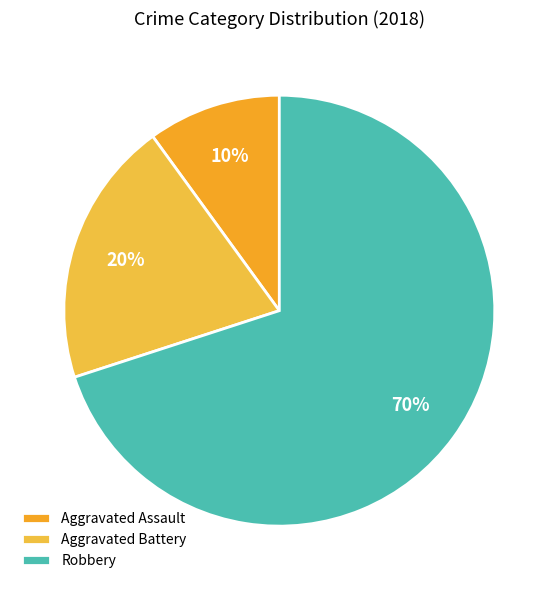

What is the ratio of the value at Aggravated Battery to the value at Aggravated Assault?

2.0